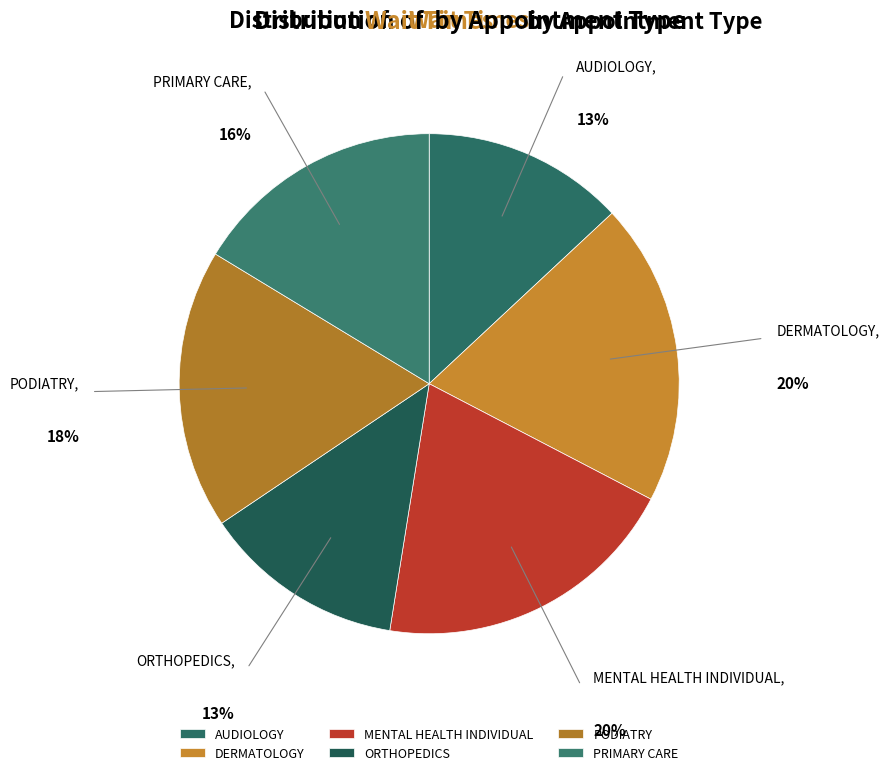

Between MENTAL HEALTH INDIVIDUAL and PRIMARY CARE, which is larger?

MENTAL HEALTH INDIVIDUAL